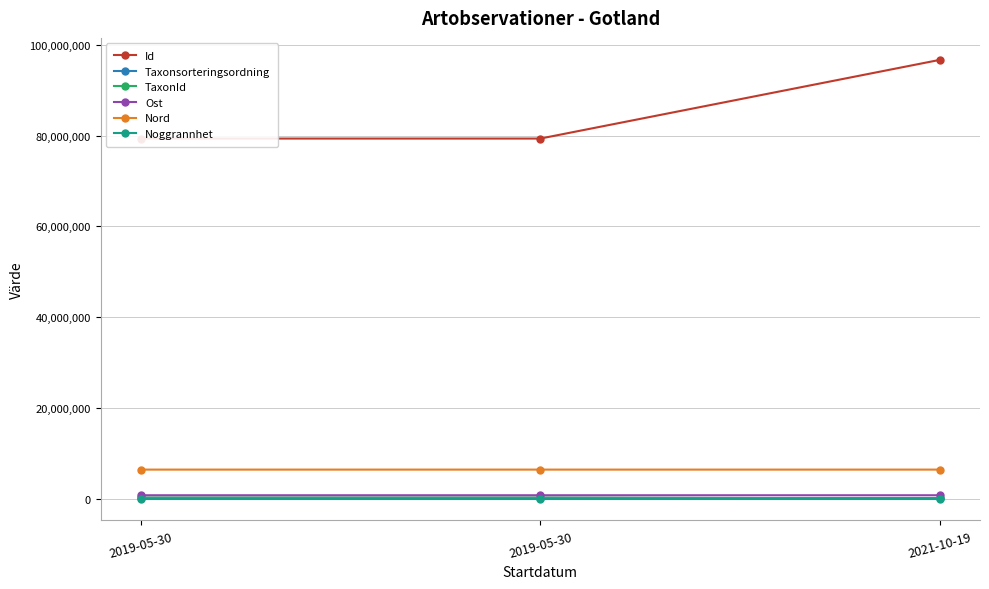

What are all the series names shown in the legend?

Id, Taxonsorteringsordning, TaxonId, Ost, Nord, Noggrannhet